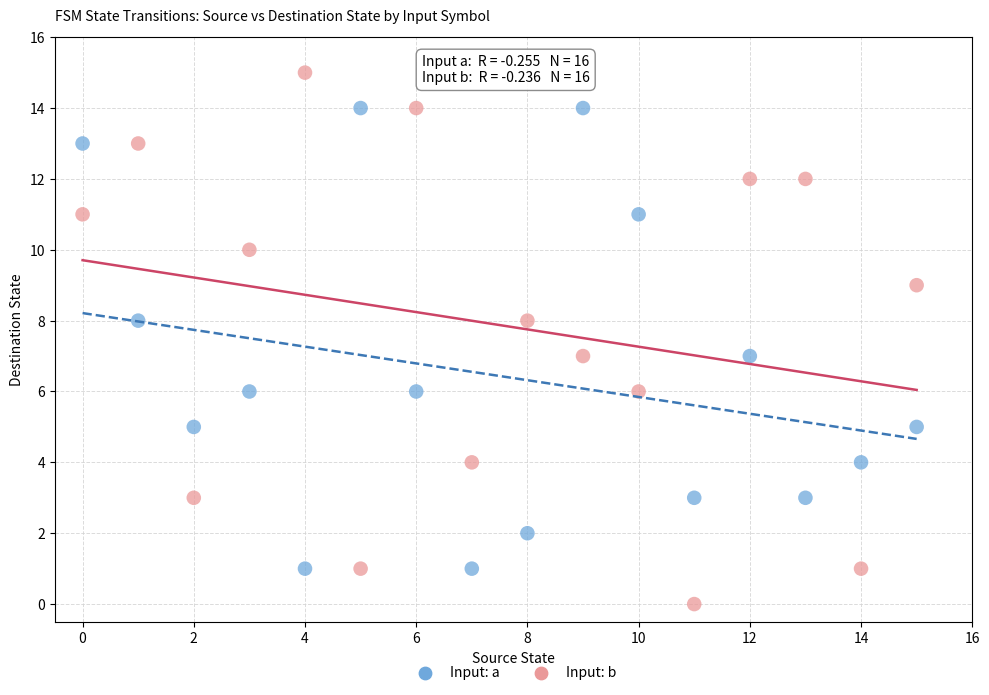

What are all the series names shown in the legend?

Input: a, Input: b